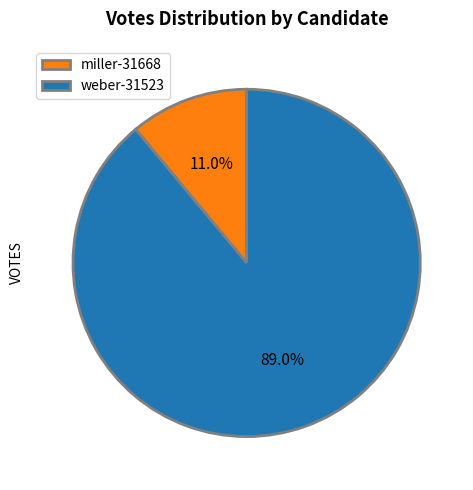

What percentage is the miller-31668 slice, to the nearest percent?

11%